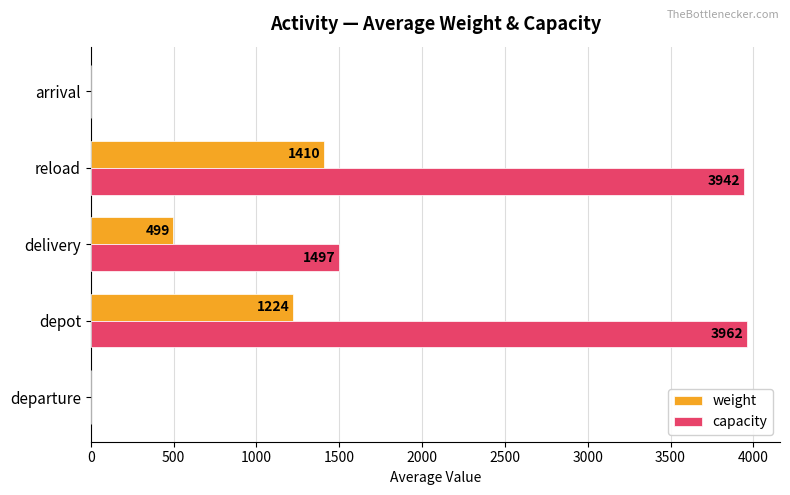

At which label is weight closest to 705?

delivery